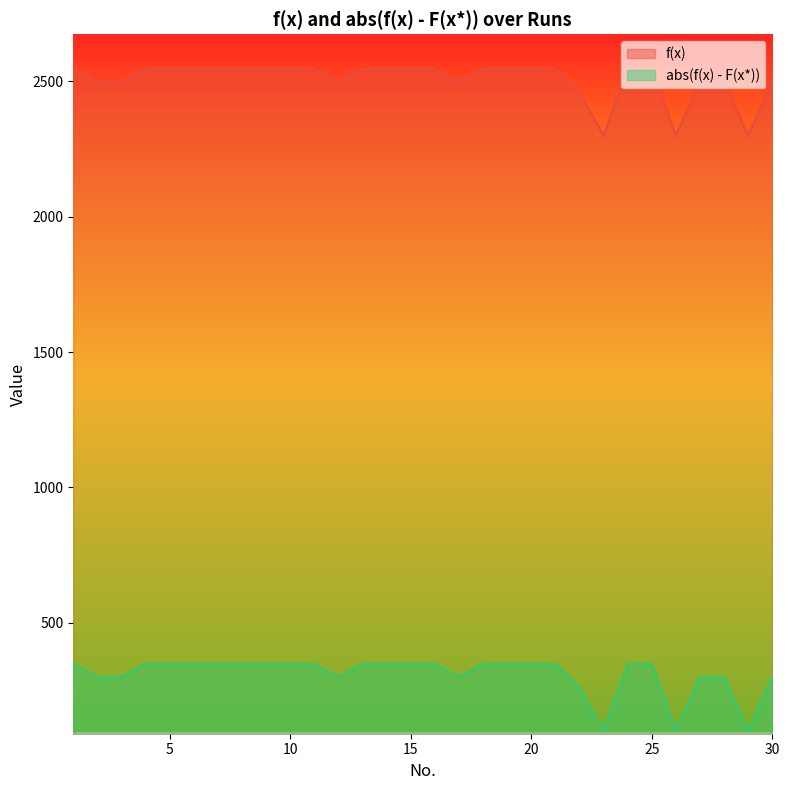

True or false: f(x) and abs(f(x) - F(x*)) cross at least once.

False